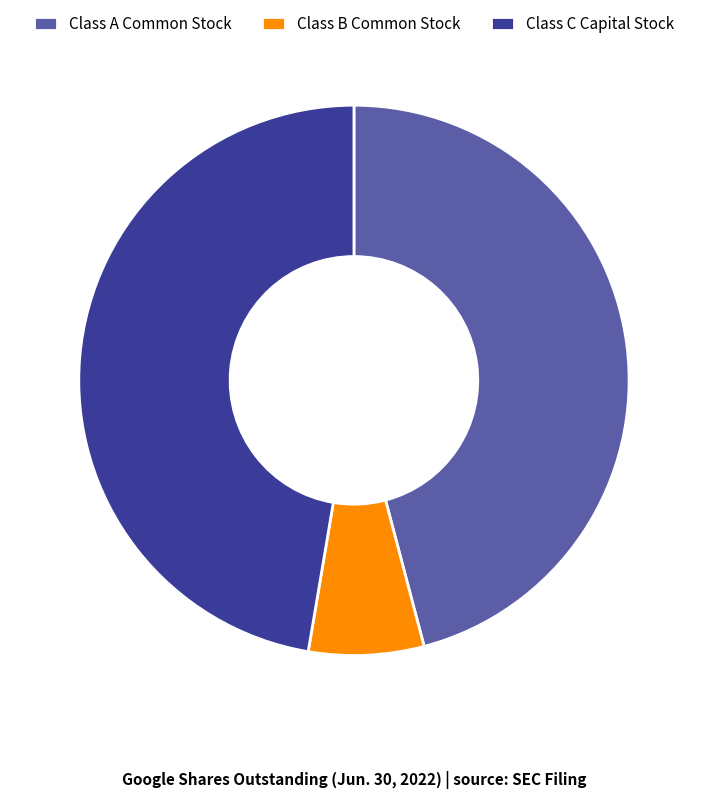

Is it true that Class C Capital Stock is 57% of the pie?

False